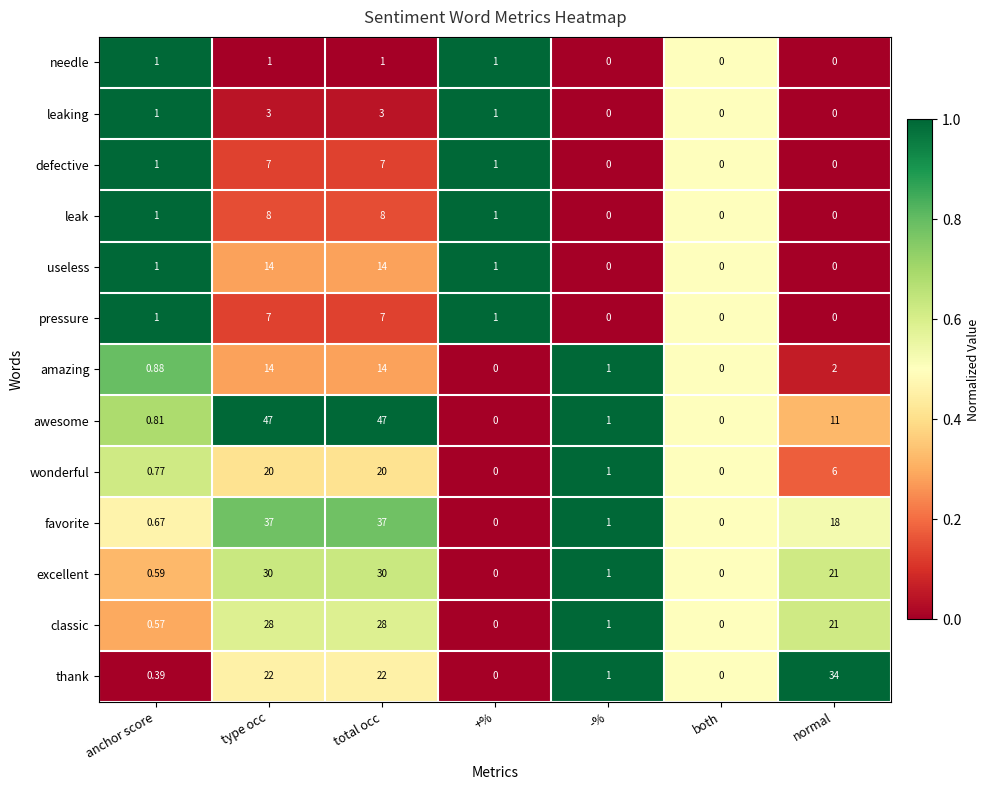

Which series has the widest spread of values?

awesome